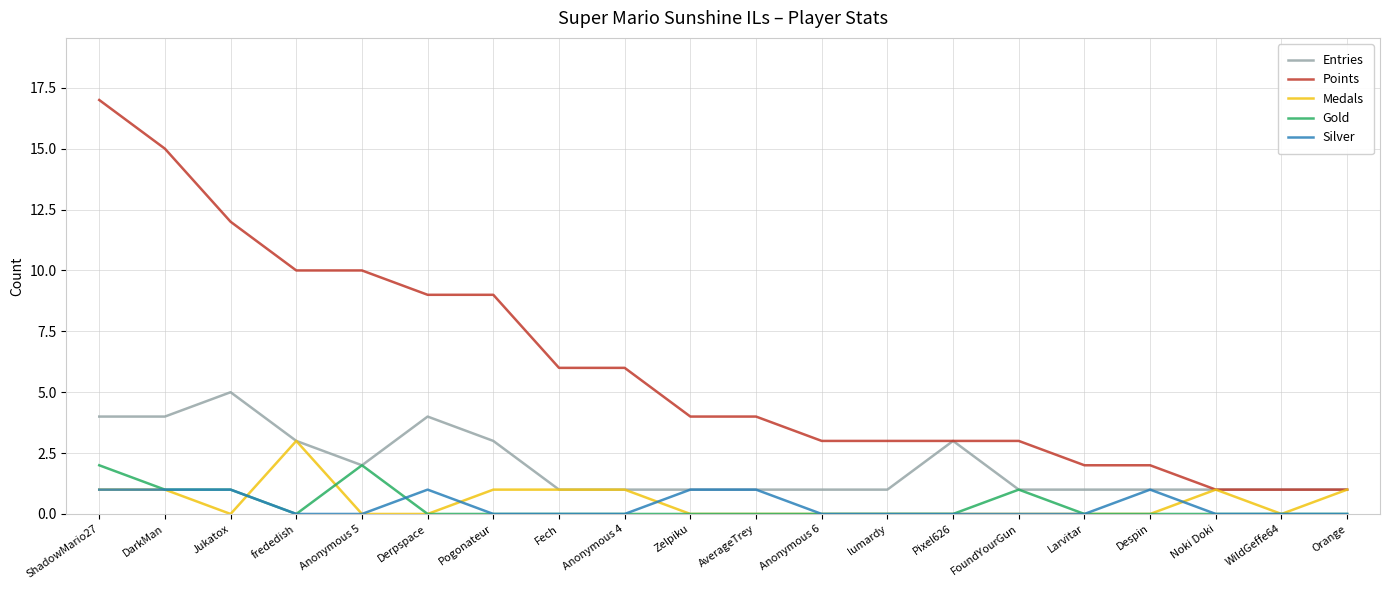

Reading left to right, transcribe all the data shown in this chart.

Entries: 4	4	5	3	2	4	3	1	1	1	1	1	1	3	1	1	1	1	1	1
Points: 17	15	12	10	10	9	9	6	6	4	4	3	3	3	3	2	2	1	1	1
Medals: 1	1	0	3	0	0	1	1	1	0	0	0	0	0	0	0	0	1	0	1
Gold: 2	1	1	0	2	0	0	0	0	0	0	0	0	0	1	0	0	0	0	0
Silver: 1	1	1	0	0	1	0	0	0	1	1	0	0	0	0	0	1	0	0	0